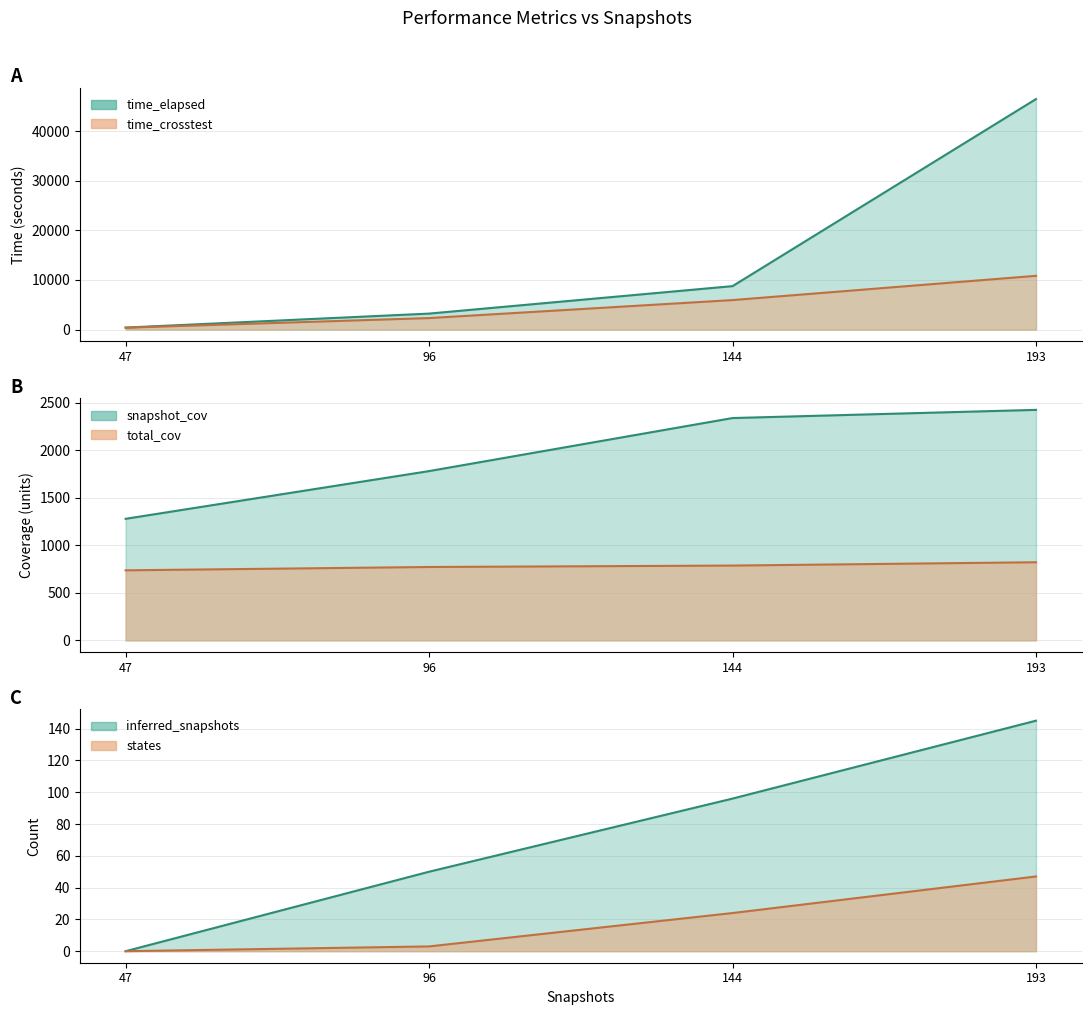

Read the states_line value at 96.

3.0